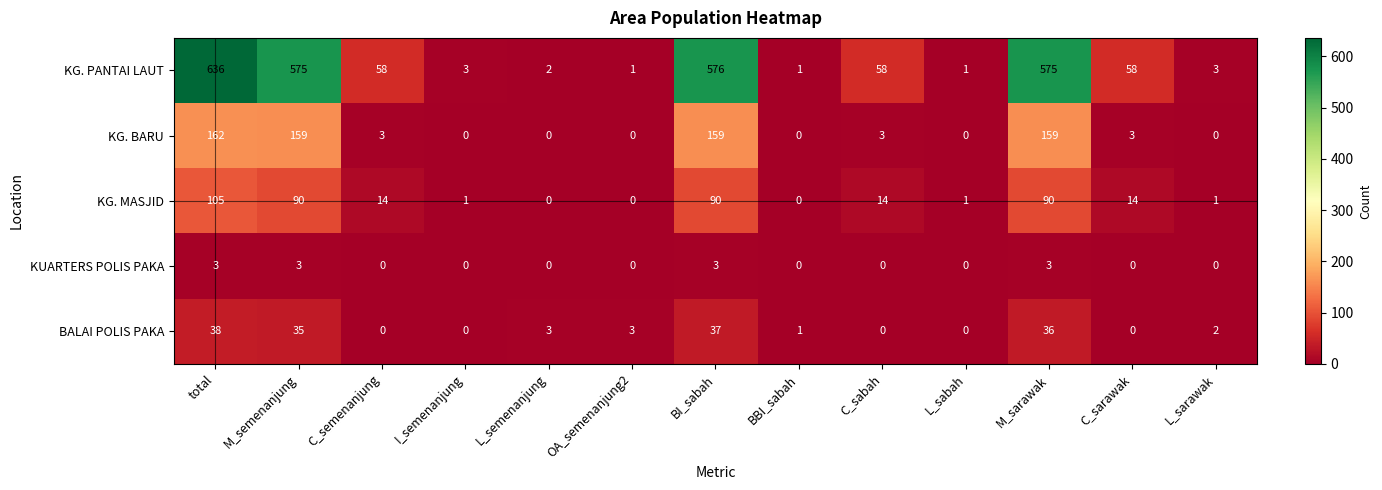

At which category is the sum across all series the highest?

total